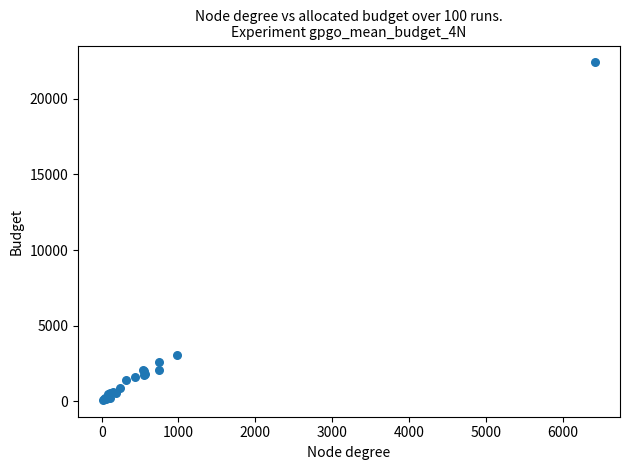

What Y value in the scatter plot is closest to 11248?

3091